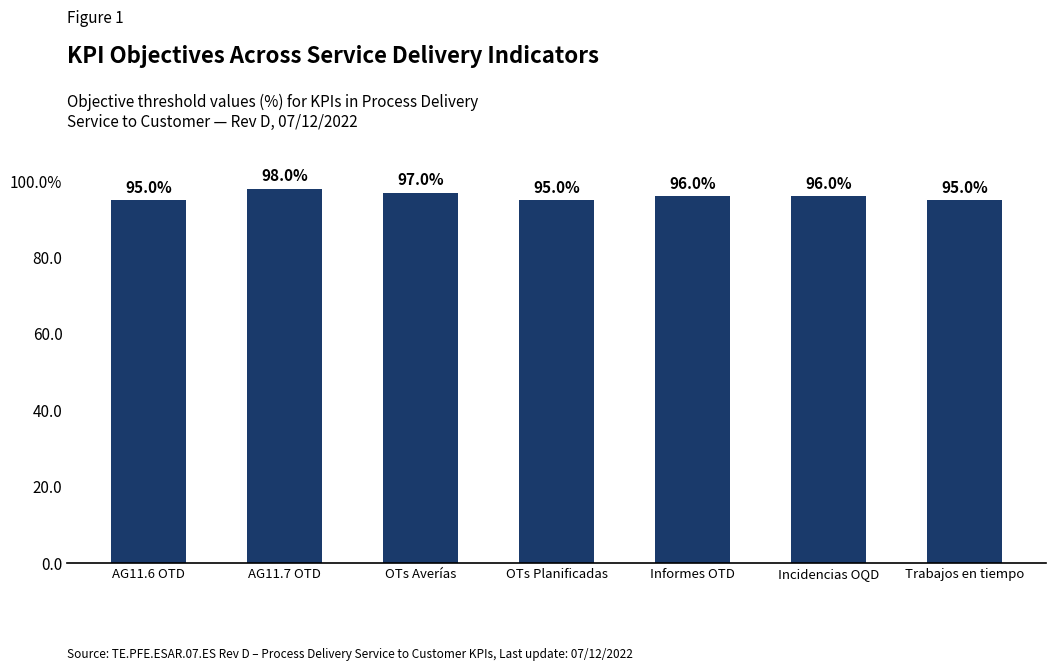

Rank the categories by value from lowest to highest.

AG11.6 OTD, OTs Planificadas, Trabajos en tiempo, Informes OTD, Incidencias OQD, OTs Averías, AG11.7 OTD